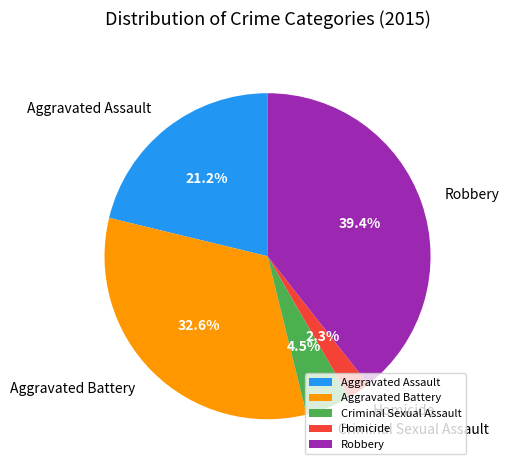

What is the ratio of the value at Homicide to the value at Aggravated Battery?

0.1